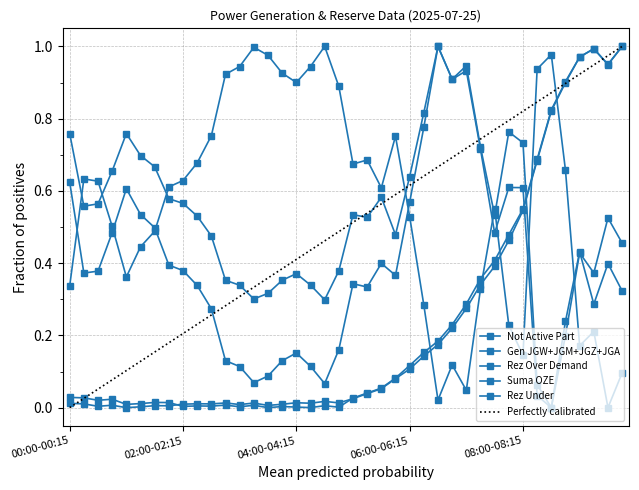

Between 04:00-04:15 and 07:15-07:30, which series saw the biggest shift?

rez_over_demand